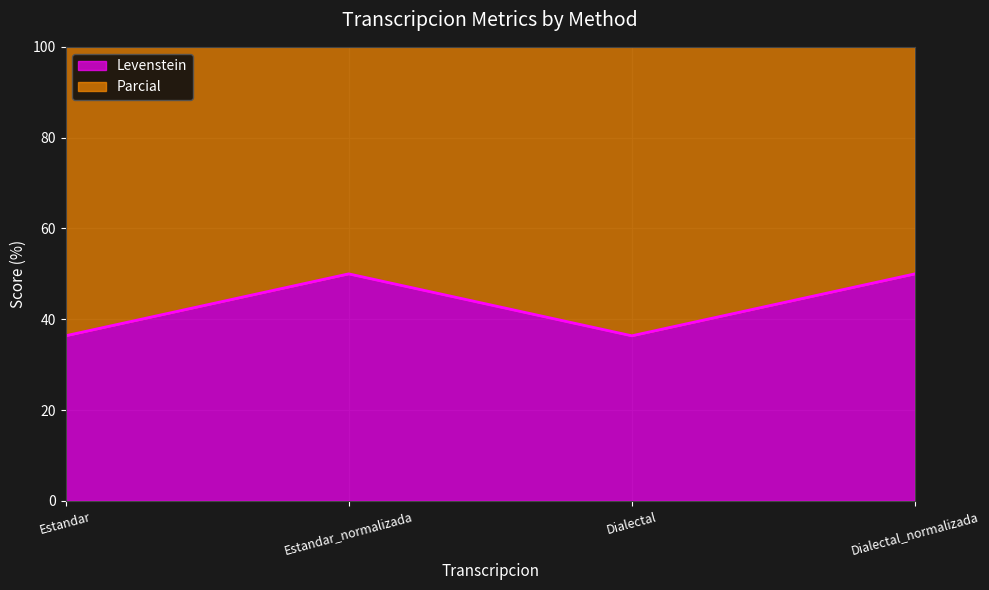

What is the approximate value of Levenstein at Dialectal_normalizada?

50.0